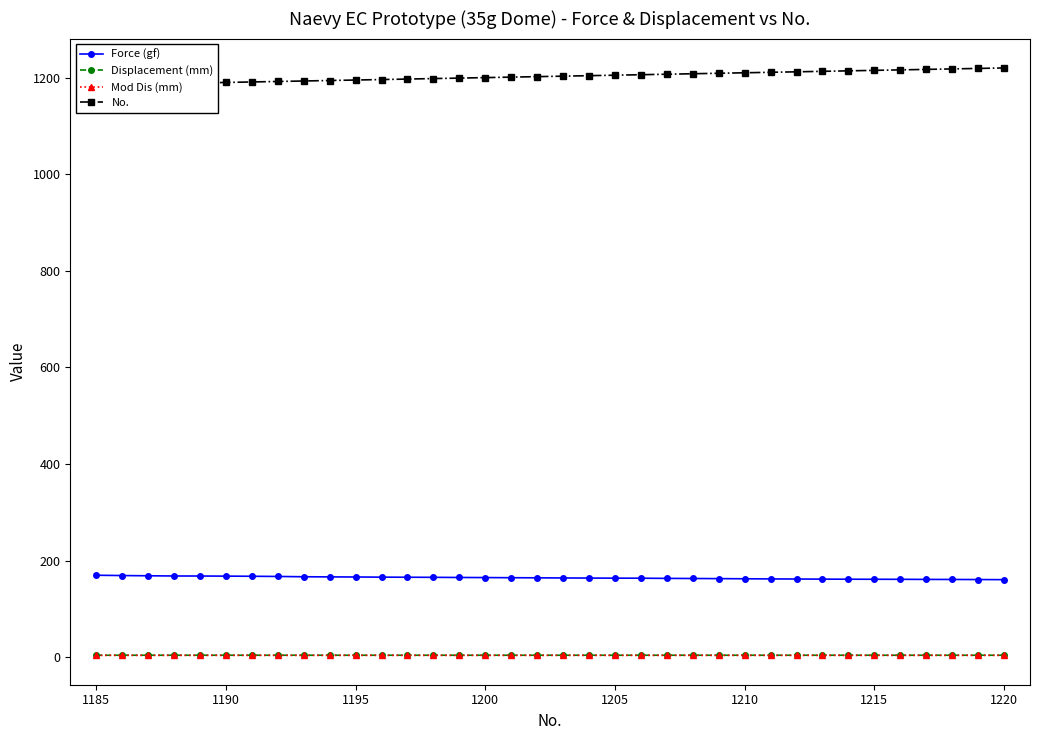

True or false: Mod Dis (mm) and Force (gf) cross at least once.

False